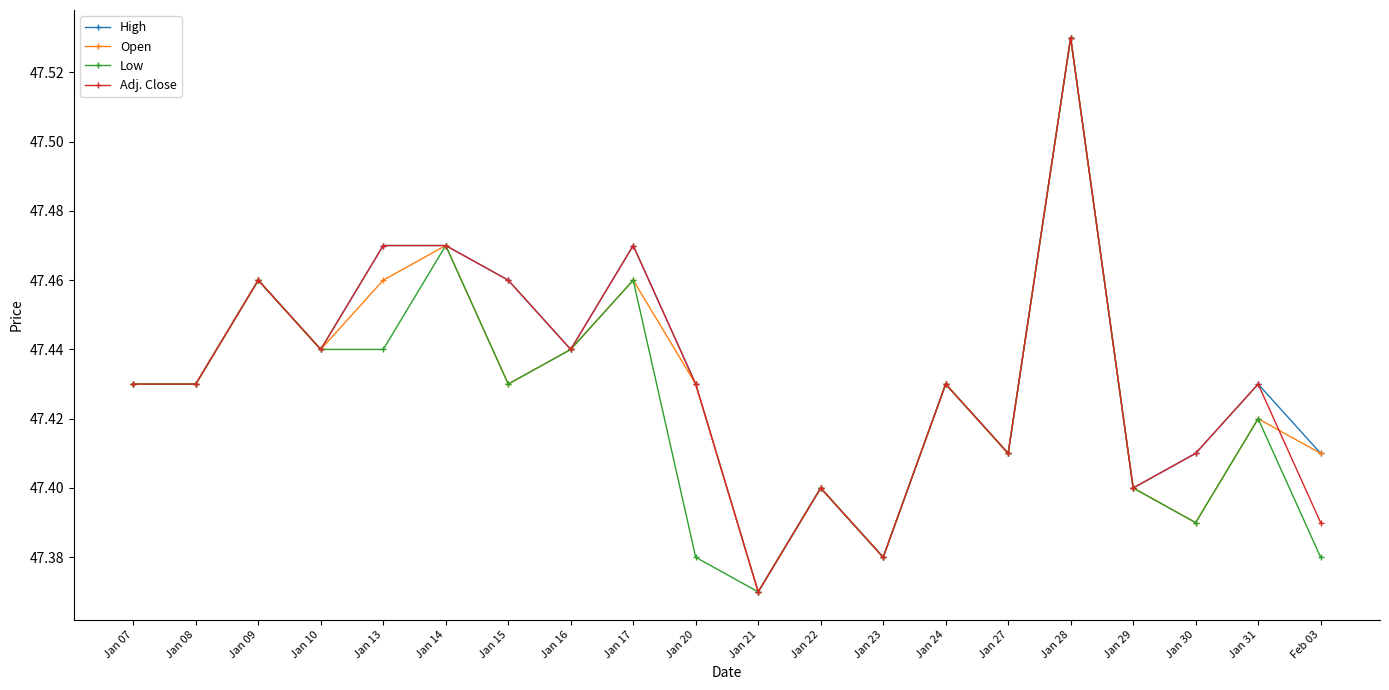

True or false: Open has more than 0 points higher than both neighbors.

True